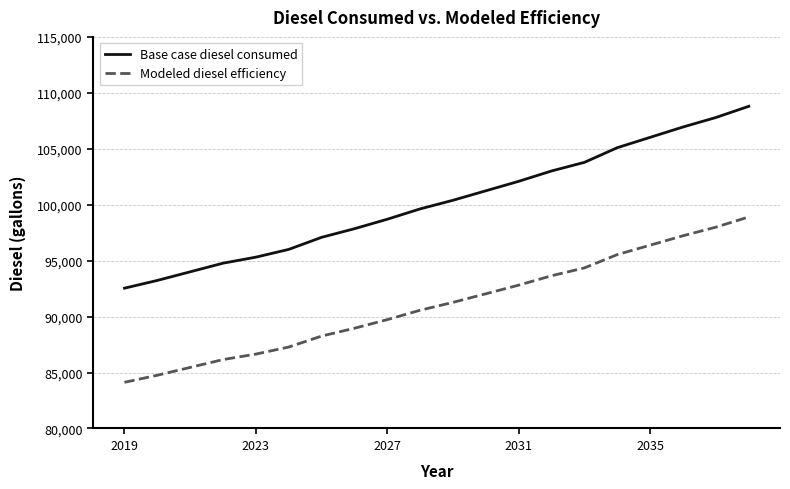

What is the highest value of the Base case diesel consumed series?

108796.9